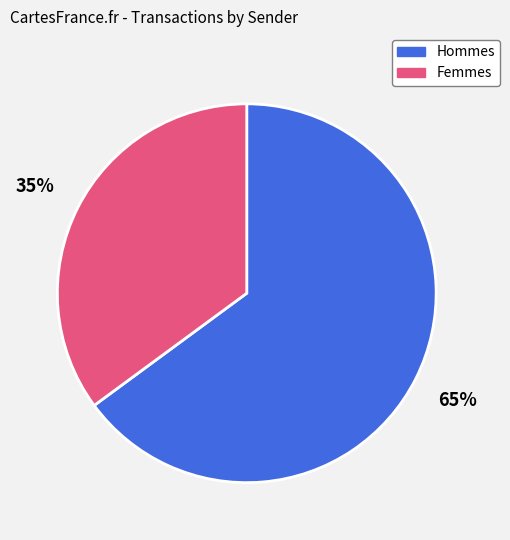

What percentage is the Hommes slice, to the nearest percent?

65%